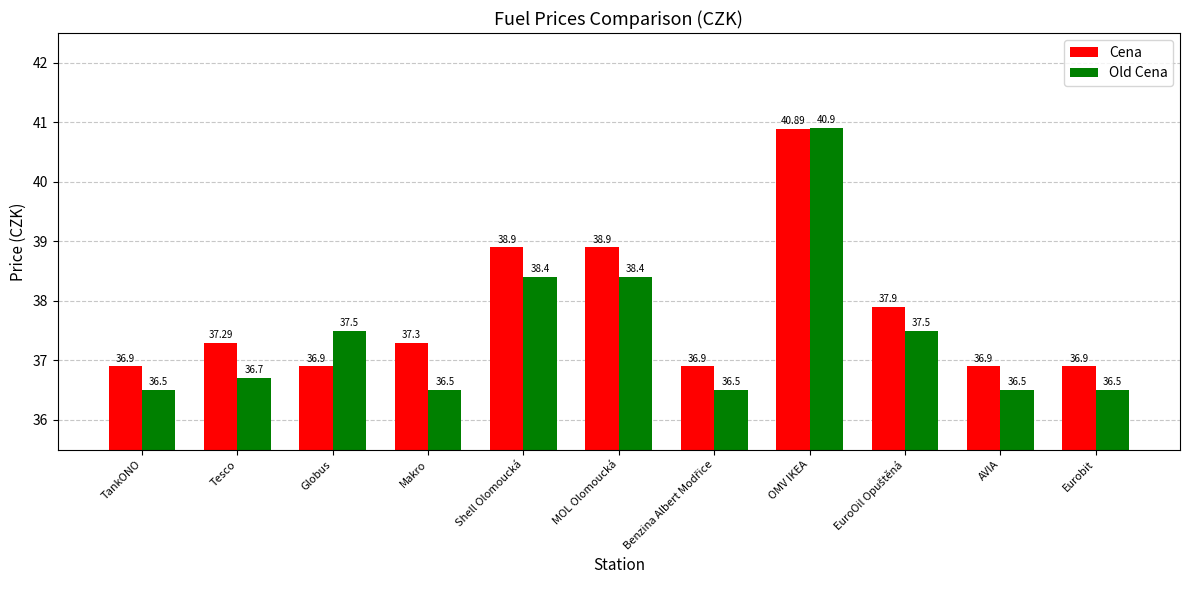

List the series in order of their peak value, lowest first.

Cena, Old Cena